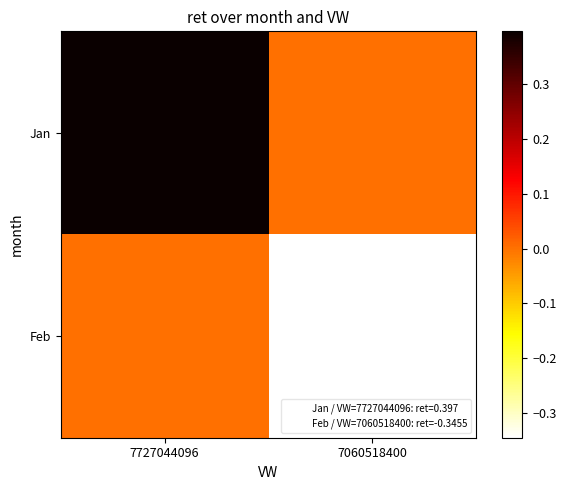

Which series has the largest total across all categories?

Jan